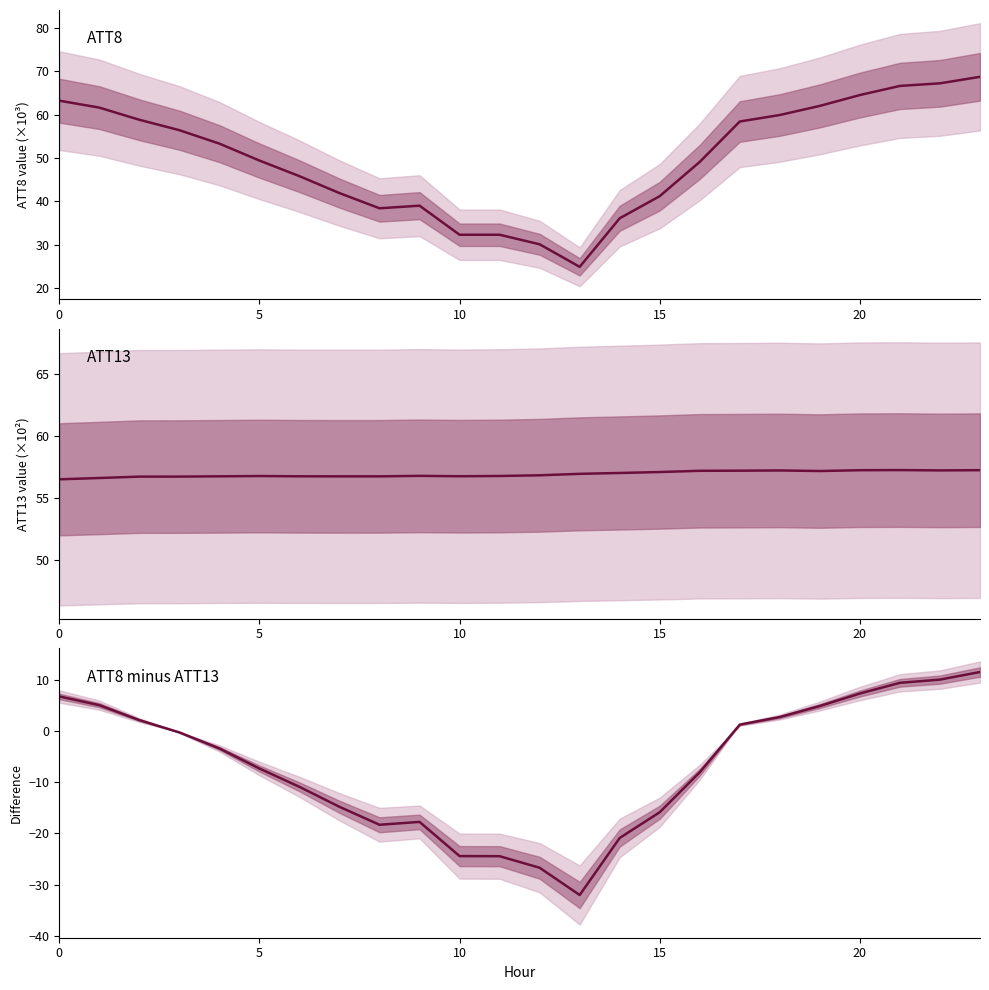

What value does the ATT8 - ATT13 series have at 12?

-26.7